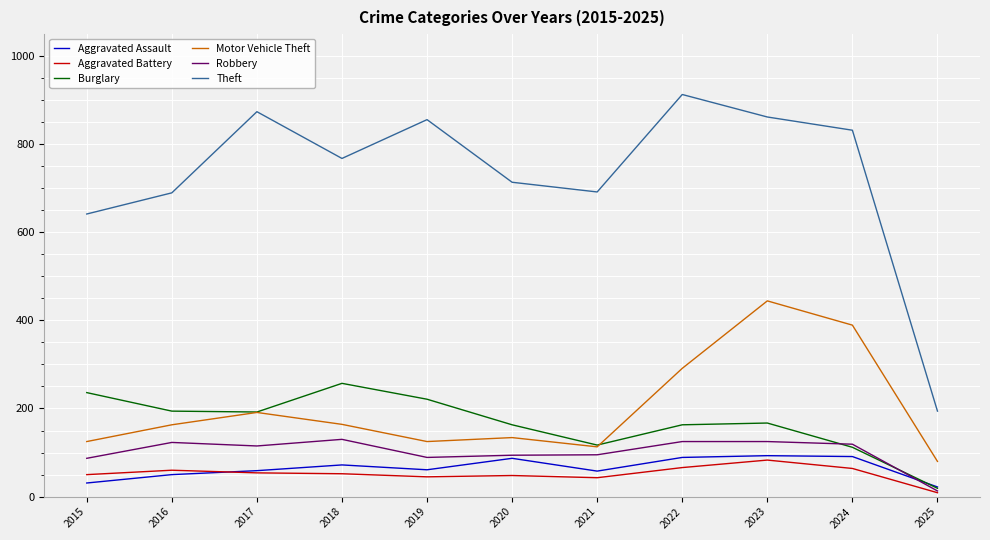

True or false: Burglary and Motor Vehicle Theft intersect in this chart.

True